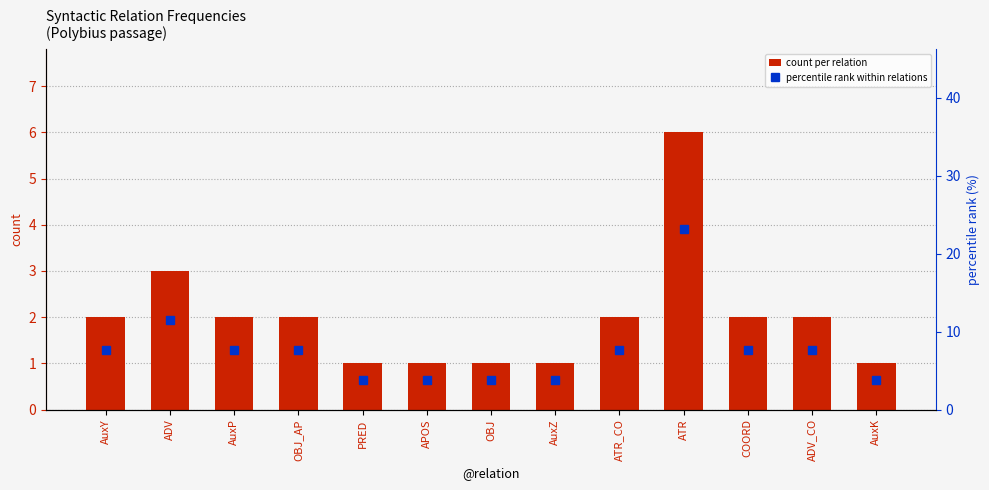

What is the difference between the highest and lowest values at COORD?

5.7